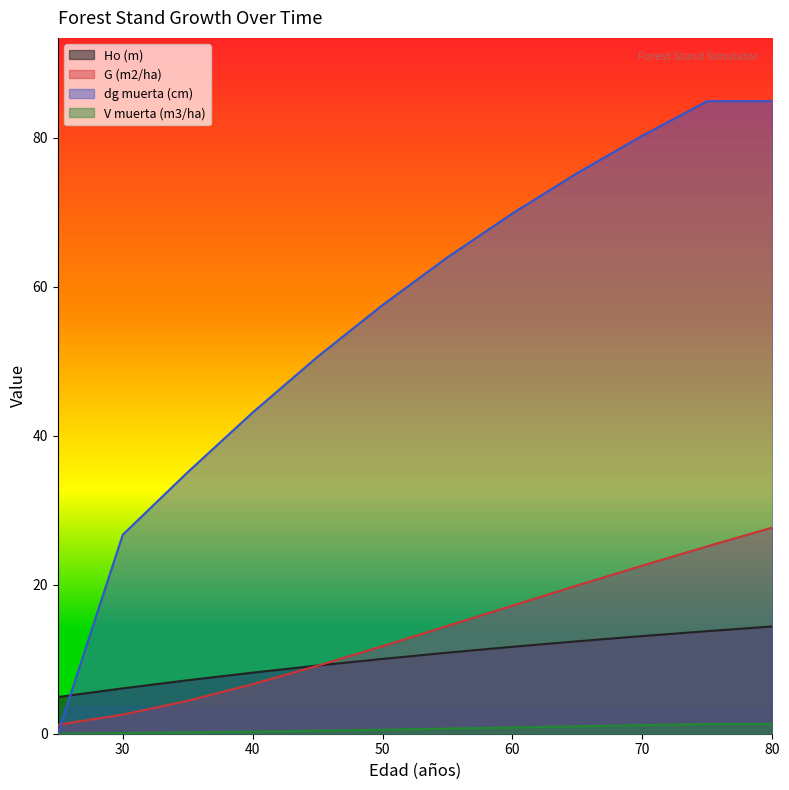

Does the chart have visible grid lines?

No